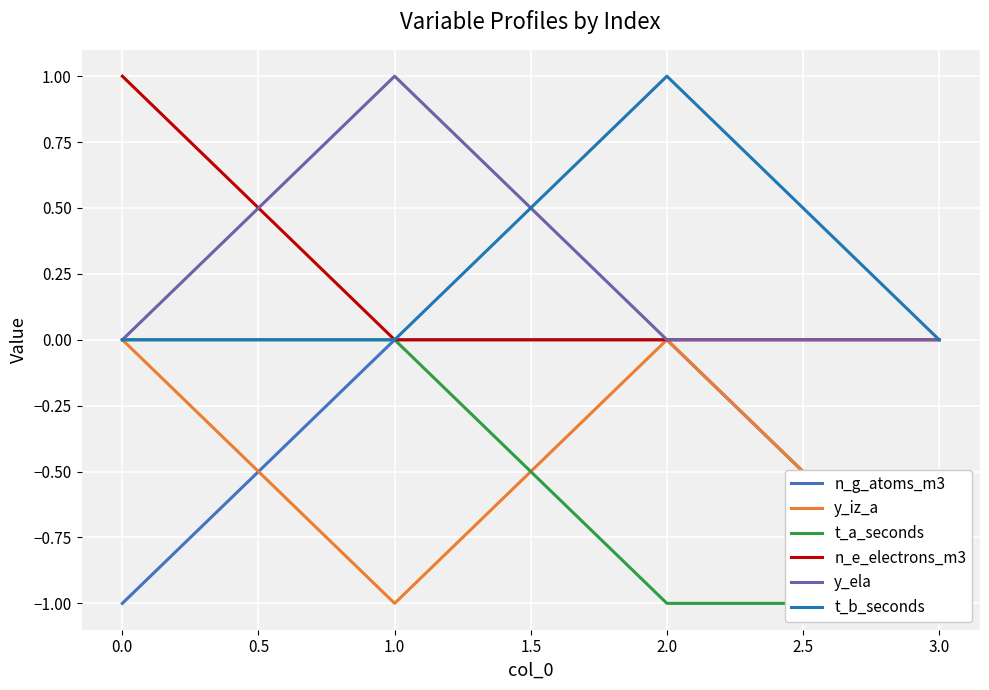

How many y_iz_a values are between -1 and 0?

4